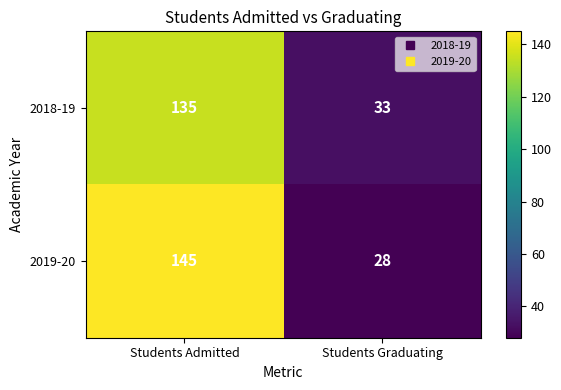

Which series has the largest total across all categories?

2019-20